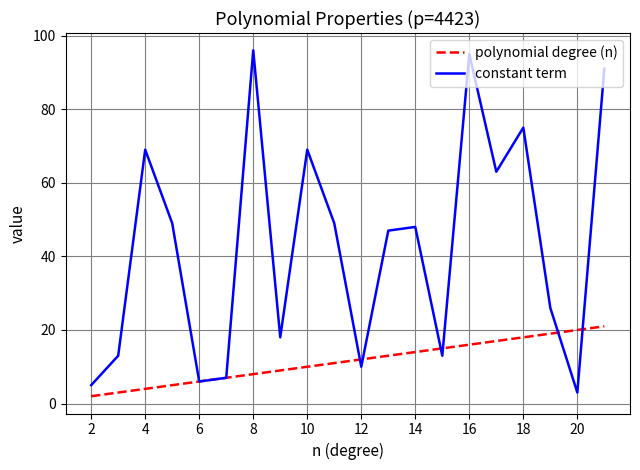

Which series has the widest spread of values?

constant term